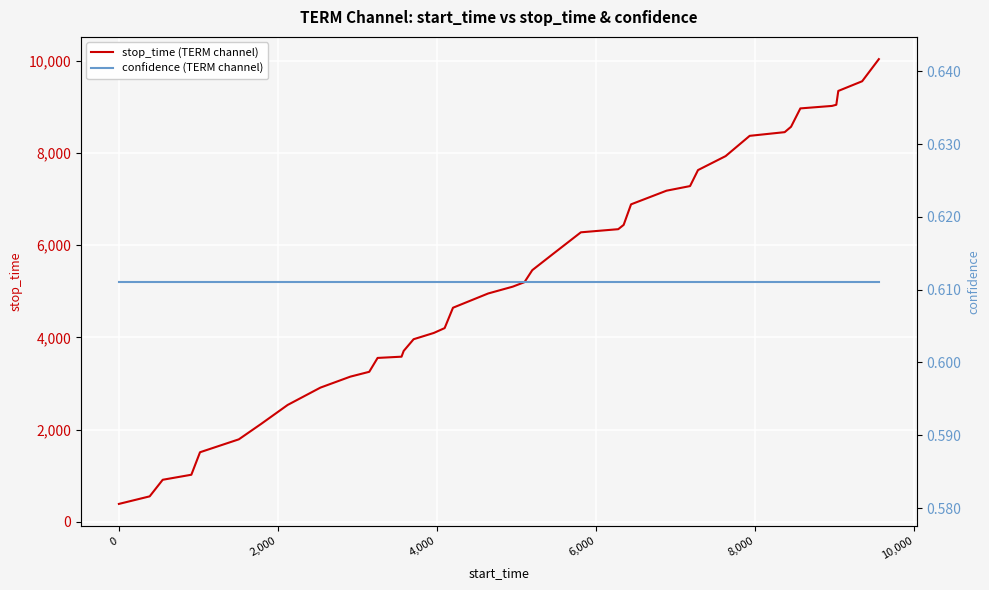

True or false: stop_time (TERM channel) has more than 1 interior local peaks.

False